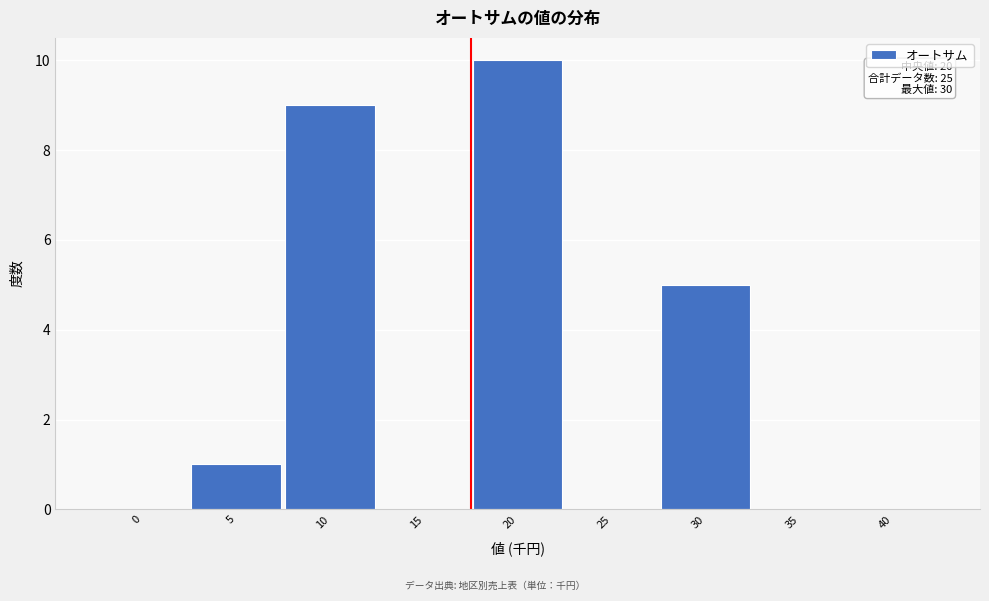

Reading right to left, what are all the values shown in this chart?

40=0	35=0	30=5	25=0	20=10	15=0	10=9	5=1	0=0